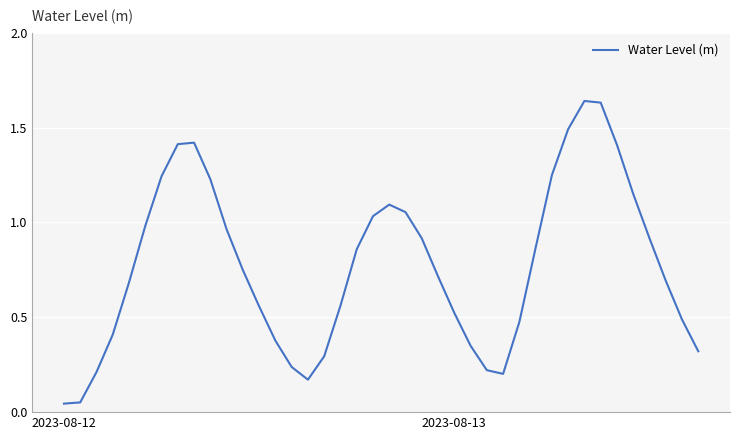

The chart shows a value of 0.2 at 2023-08-13. True or false?

False